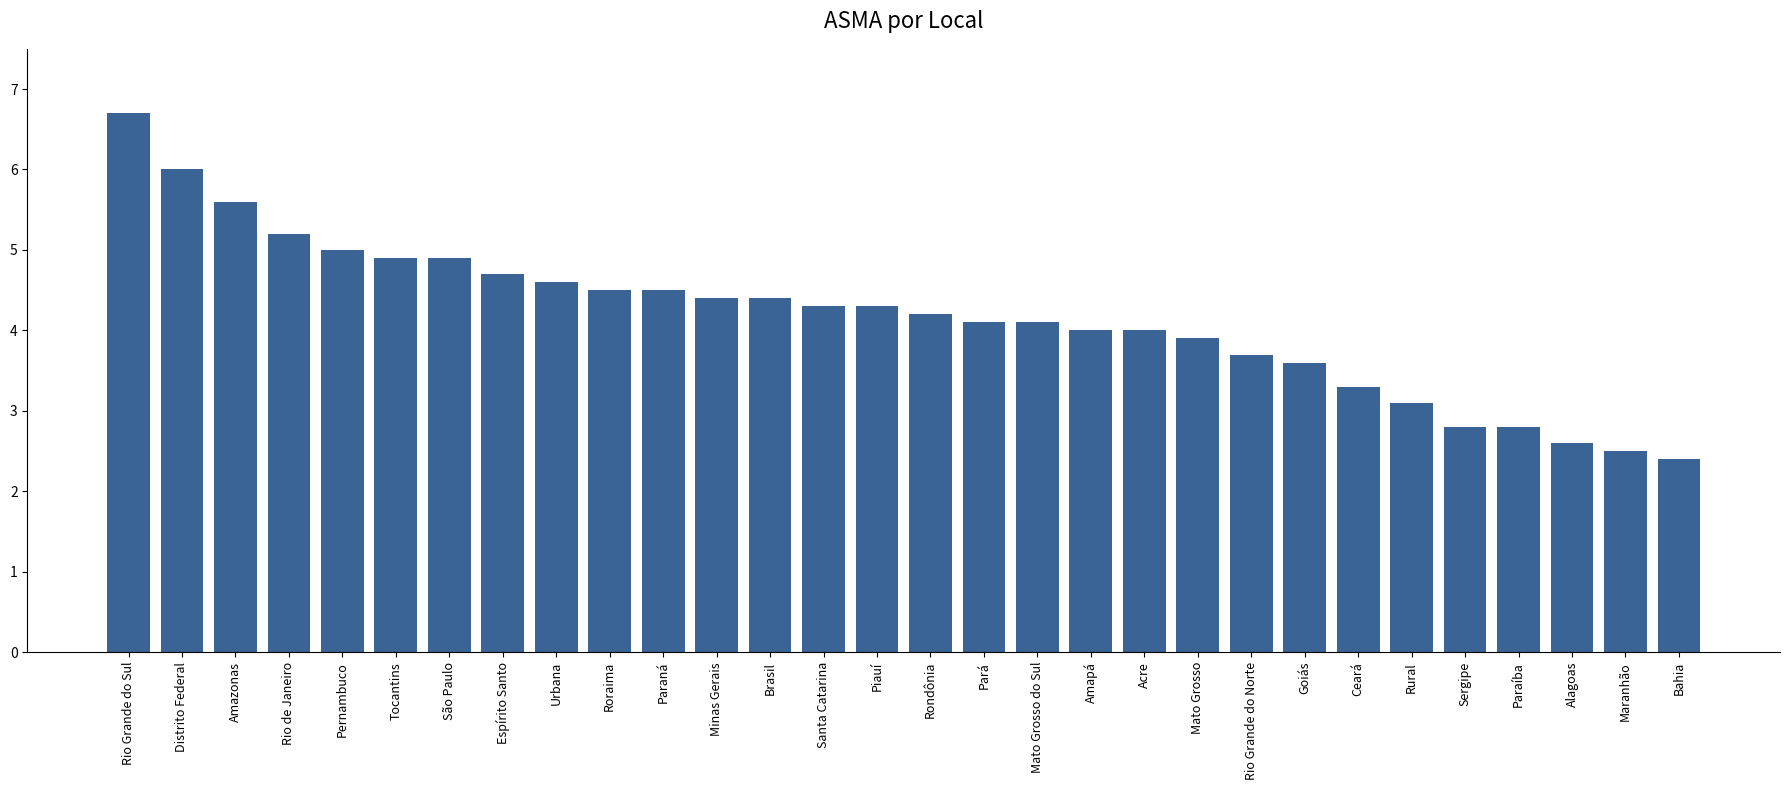

What is the value of the 16th bar from the left?

4.2